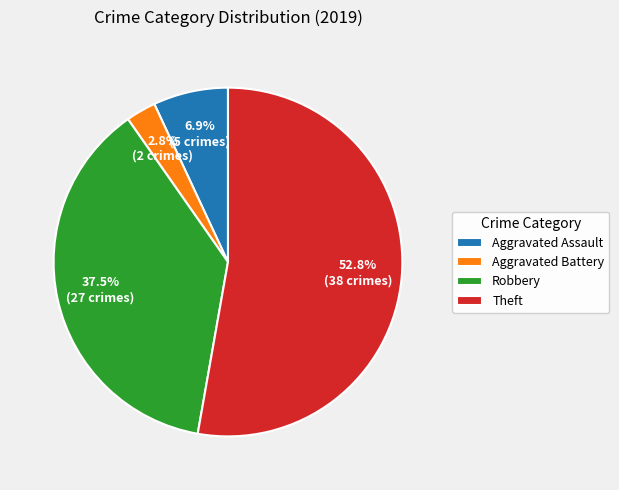

To the nearest percent, what is the difference between the largest and smallest slice percentages?

50%